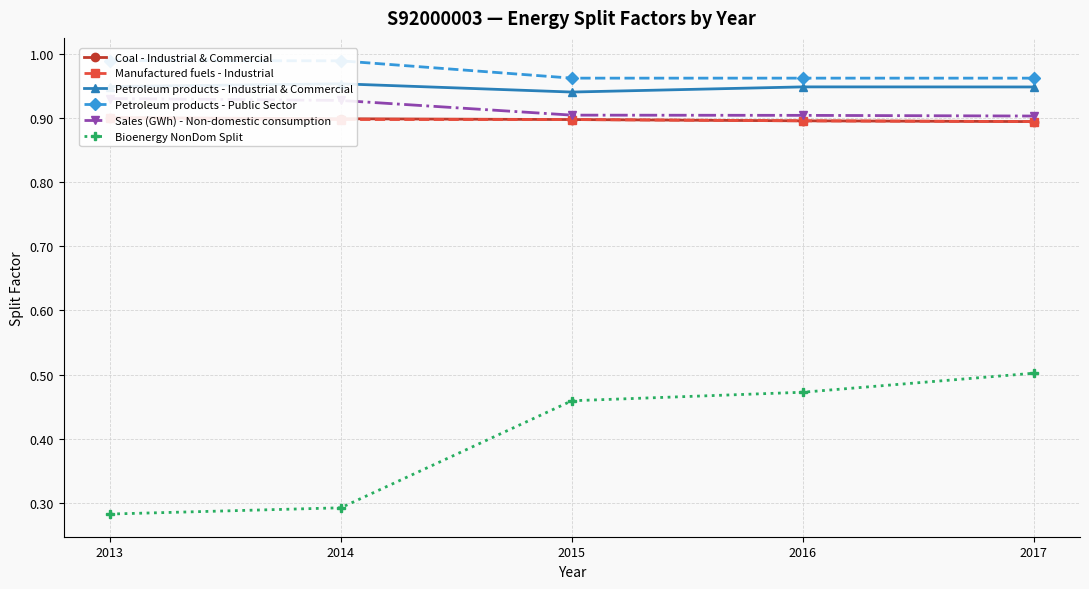

Which category has the lowest value across all series?

2013